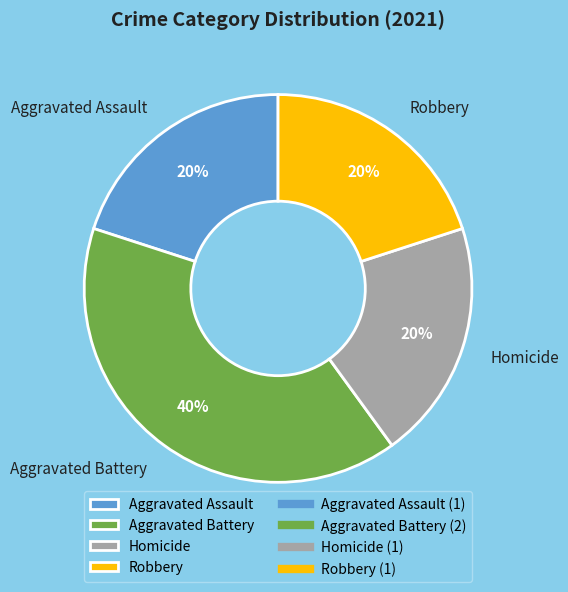

To the nearest percent, what portion does Robbery represent?

20%